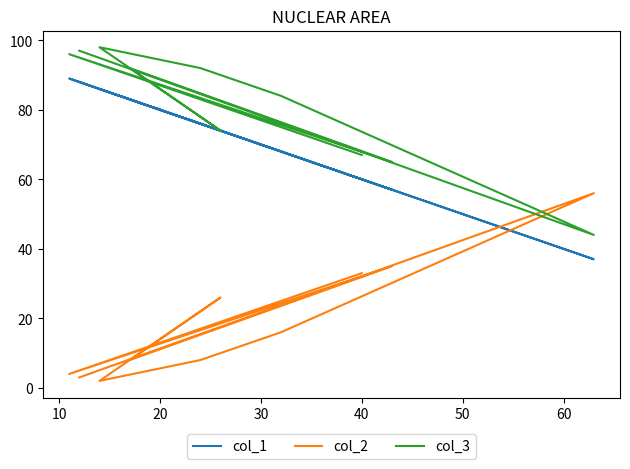

How many lines are shown in the chart?

3